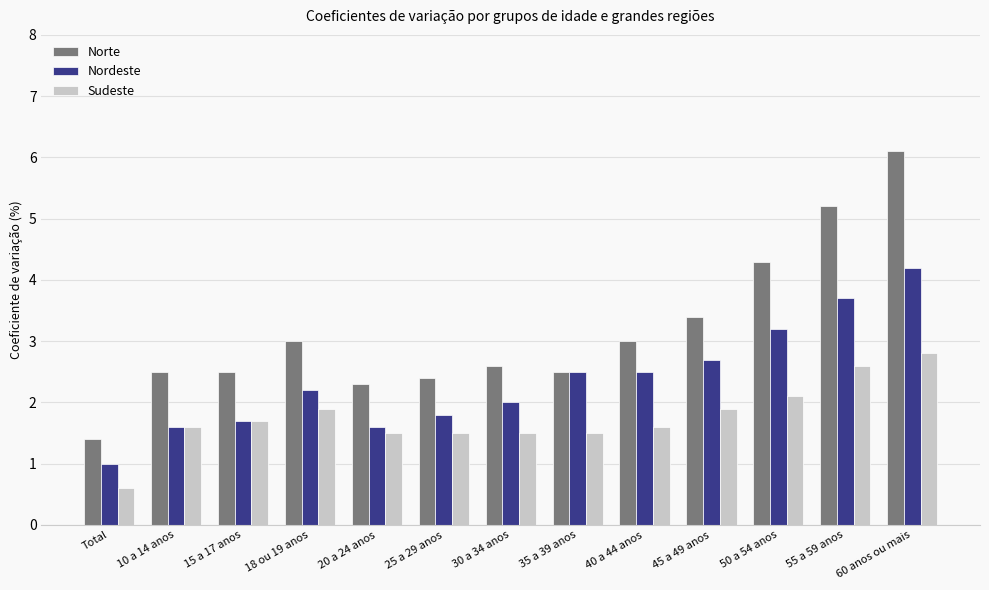

Reading left to right, what are all the values shown in this chart?

Norte: 1.4	2.5	2.5	3.0	2.3	2.4	2.6	2.5	3.0	3.4	4.3	5.2	6.1
Nordeste: 1.0	1.6	1.7	2.2	1.6	1.8	2.0	2.5	2.5	2.7	3.2	3.7	4.2
Sudeste: 0.6	1.6	1.7	1.9	1.5	1.5	1.5	1.5	1.6	1.9	2.1	2.6	2.8